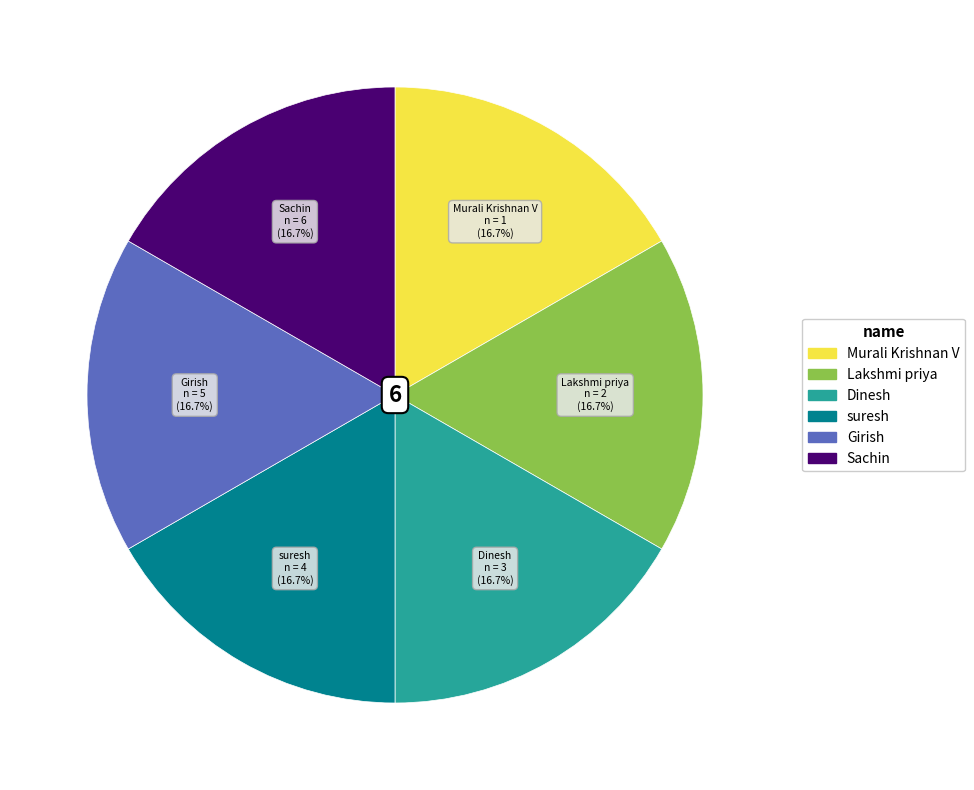

Approximately how many times larger is the value at Sachin compared to Dinesh?

1.0